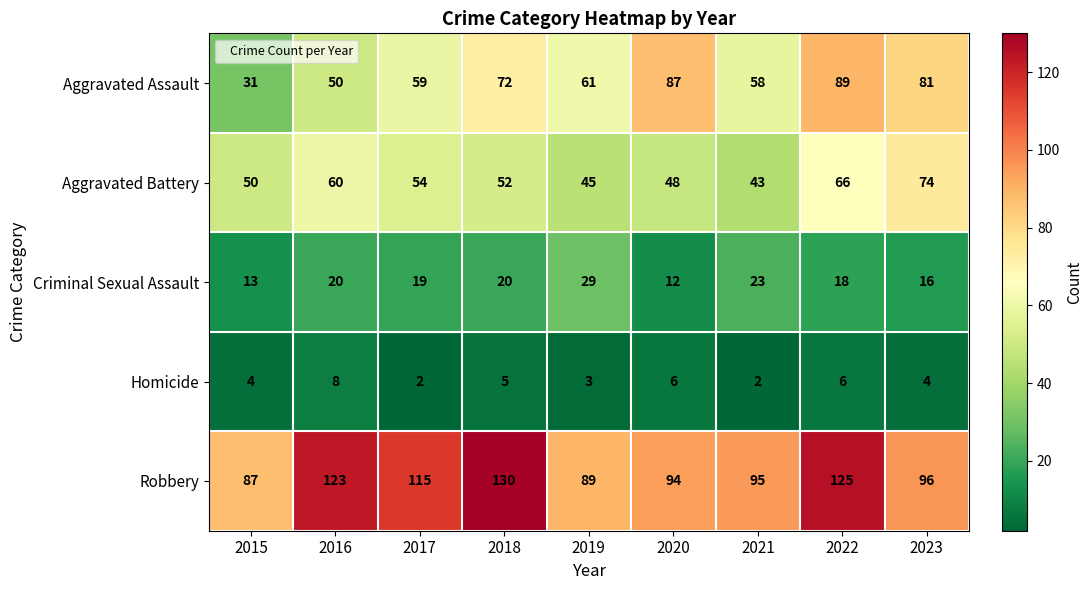

Which series changed the most between 2016 and 2017?

Aggravated Assault